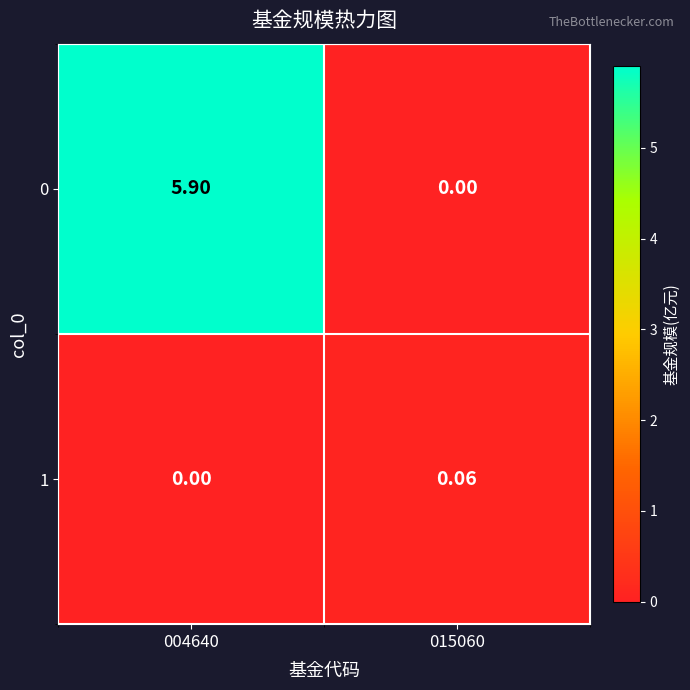

Is the value of 1 at 004640 greater than the value of 0 at 004640?

No